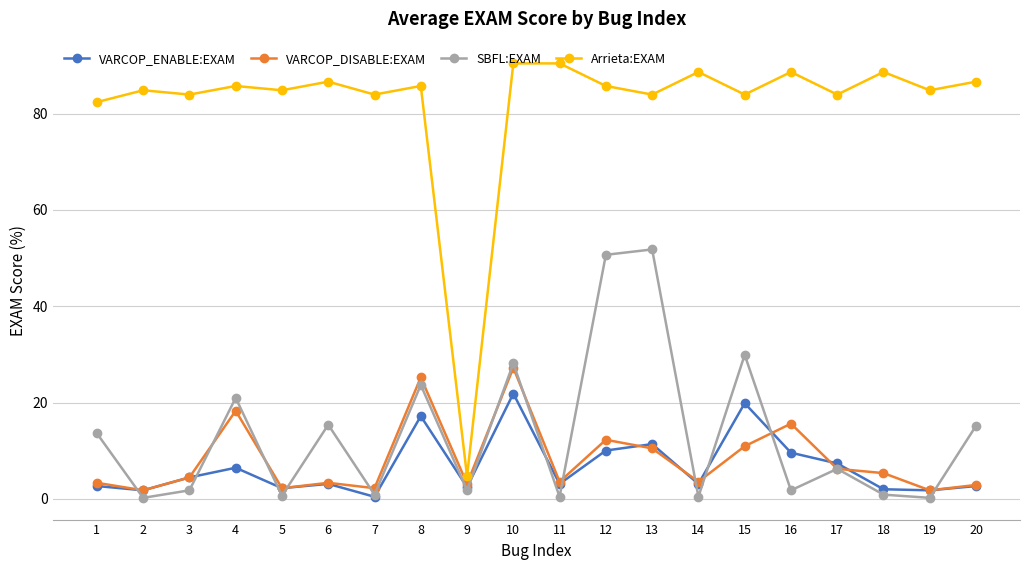

True or false: Arrieta:EXAM has more than 1 interior local peaks.

True